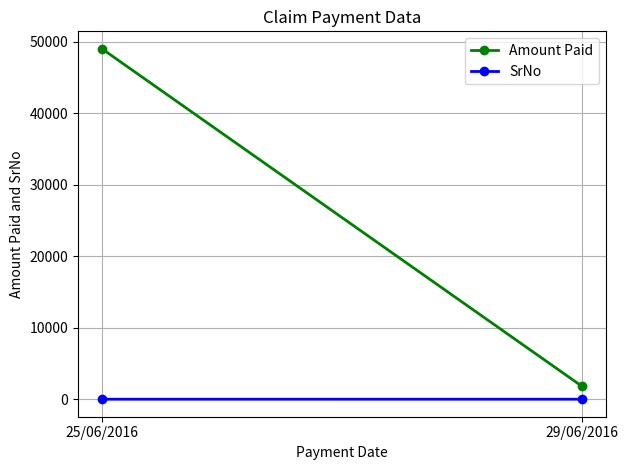

What is the average value of the SrNo series?

2